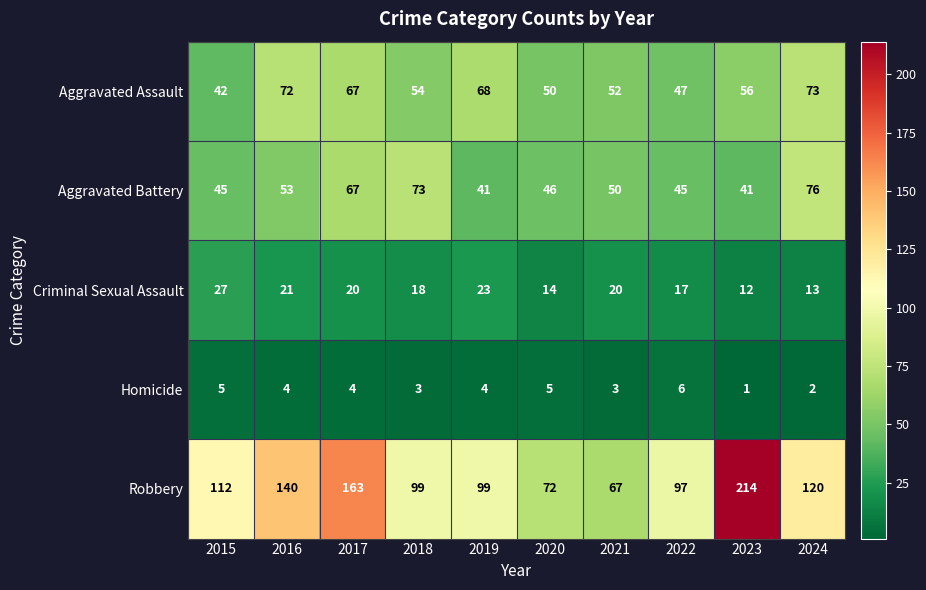

At which category is the sum across all series the highest?

2023